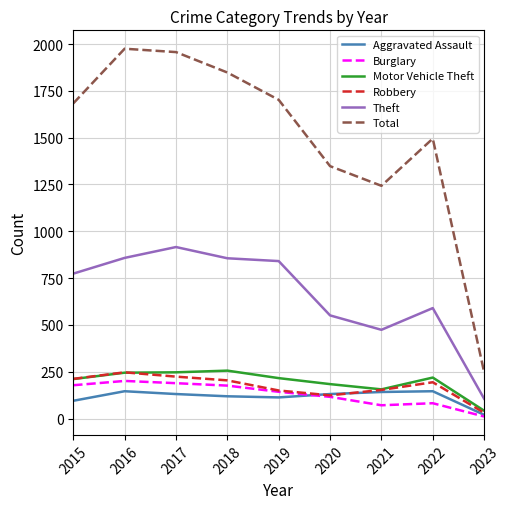

Which series has the widest spread of values?

Total